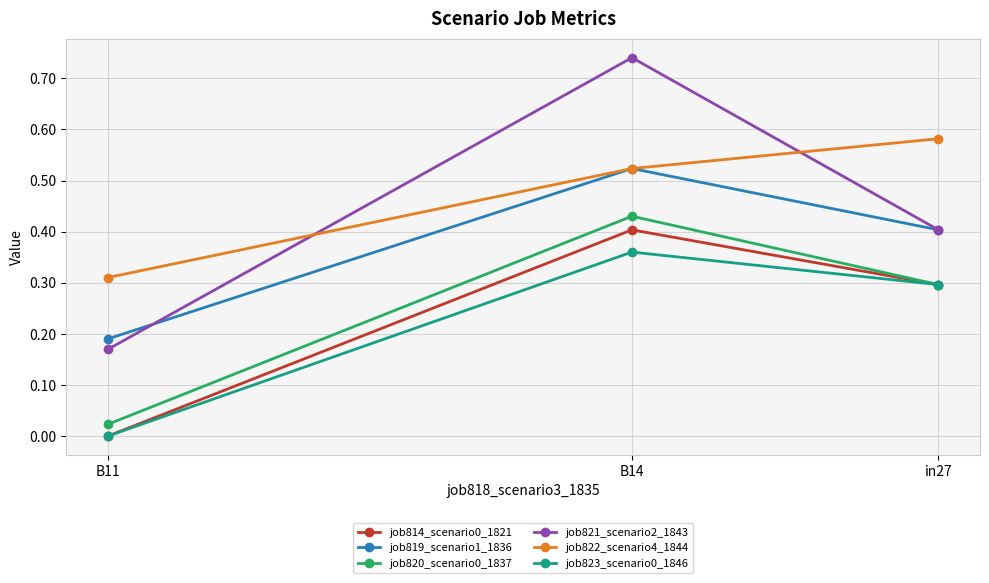

True or false: job821_scenario2_1843 has a value of 0.4 at in27.

True